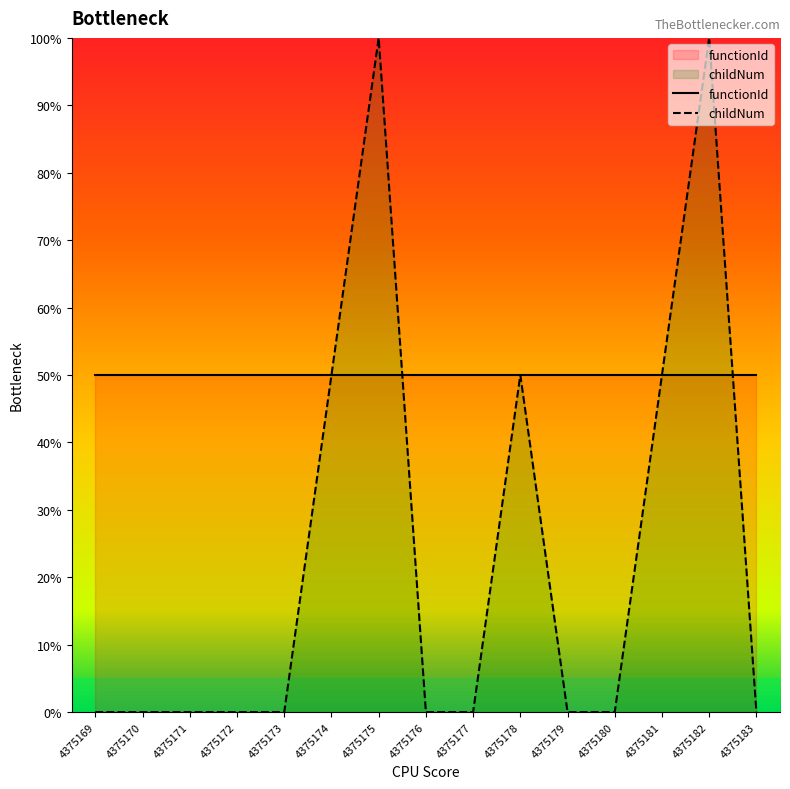

List the labels in order of value, smallest first.

4375169, 4375170, 4375171, 4375172, 4375173, 4375176, 4375177, 4375179, 4375180, 4375183, 4375174, 4375178, 4375181, 4375175, 4375182